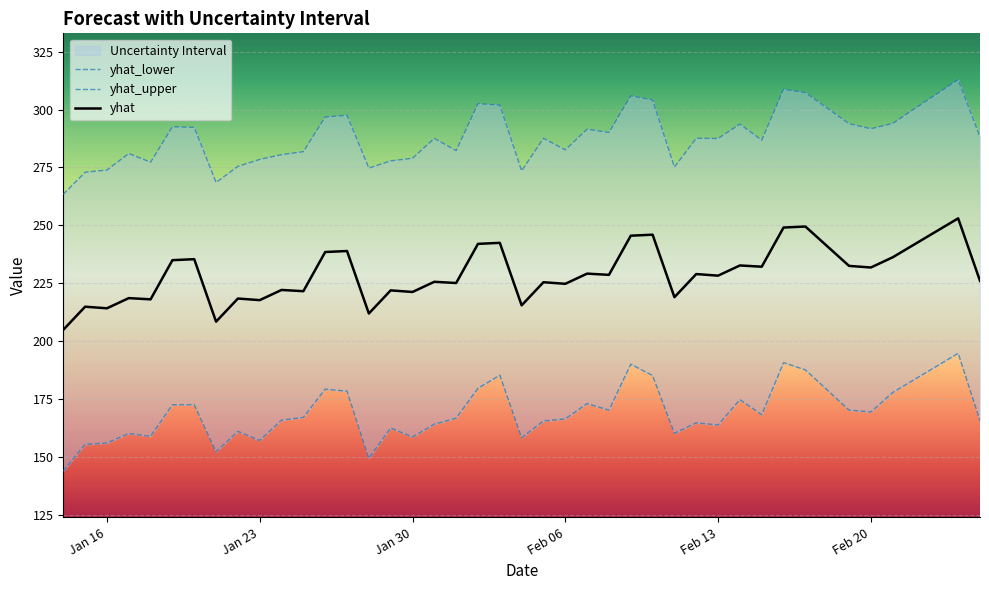

How many values in the yhat_upper series are below 287?

18